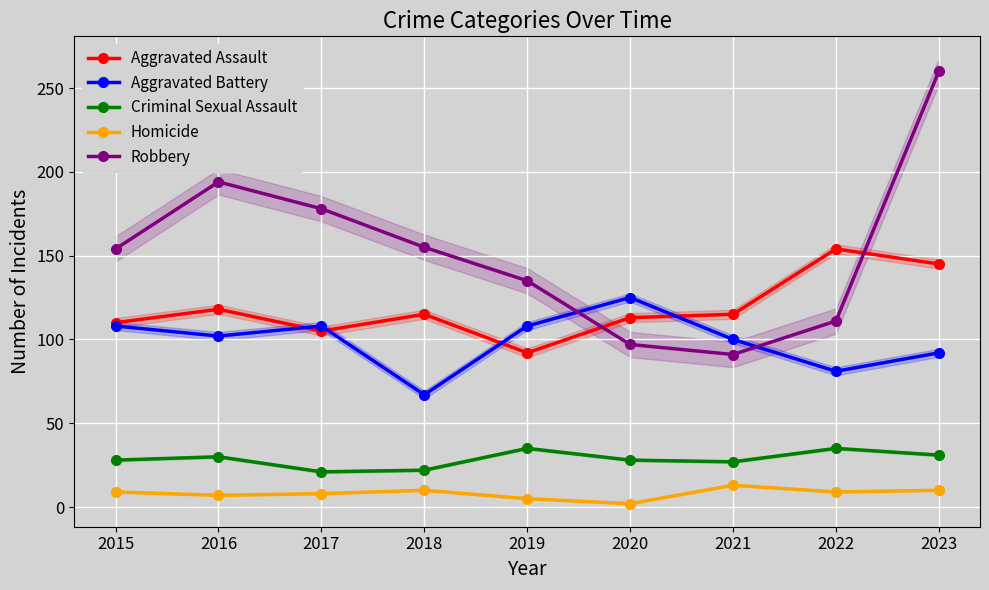

At which category is the sum across all series the highest?

2023